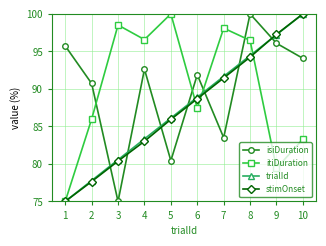

Between 4 and 6, which series saw the biggest shift?

itiDuration